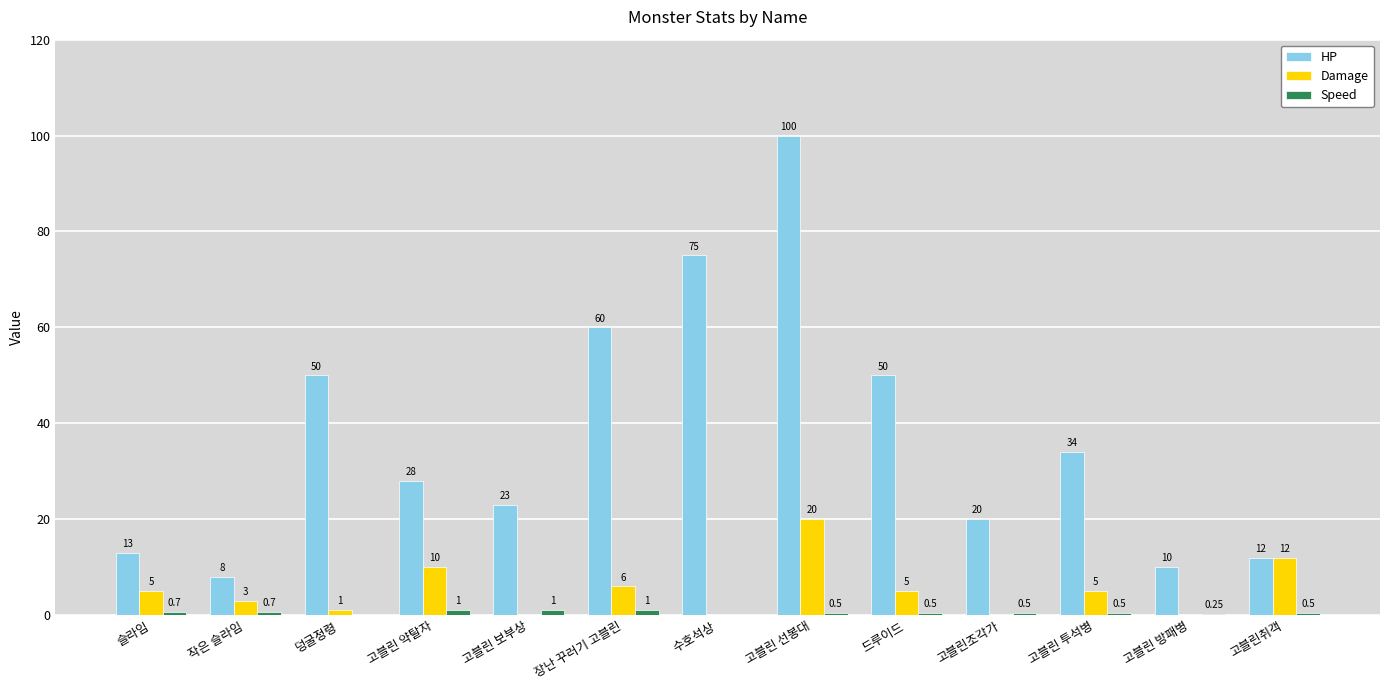

Which category has the highest value across all series?

고블린 선봉대